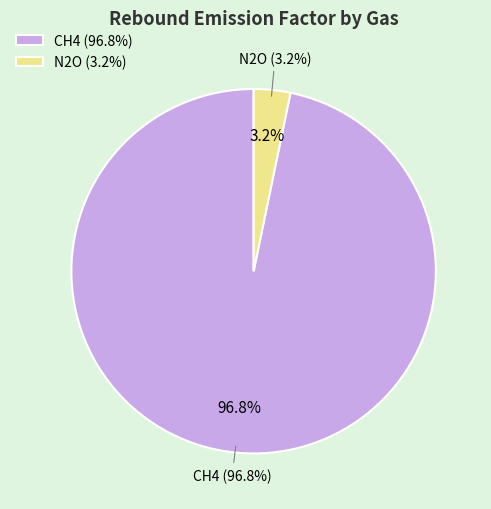

What percentage do N2O and CH4 together represent?

100.0%